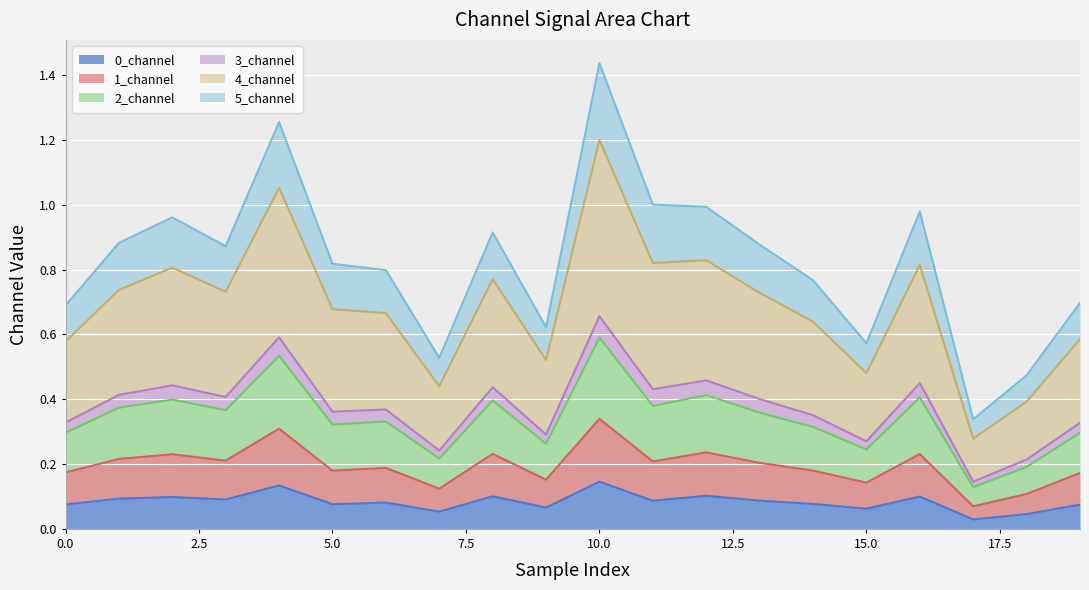

At which label does 1_channel reach its minimum?

17